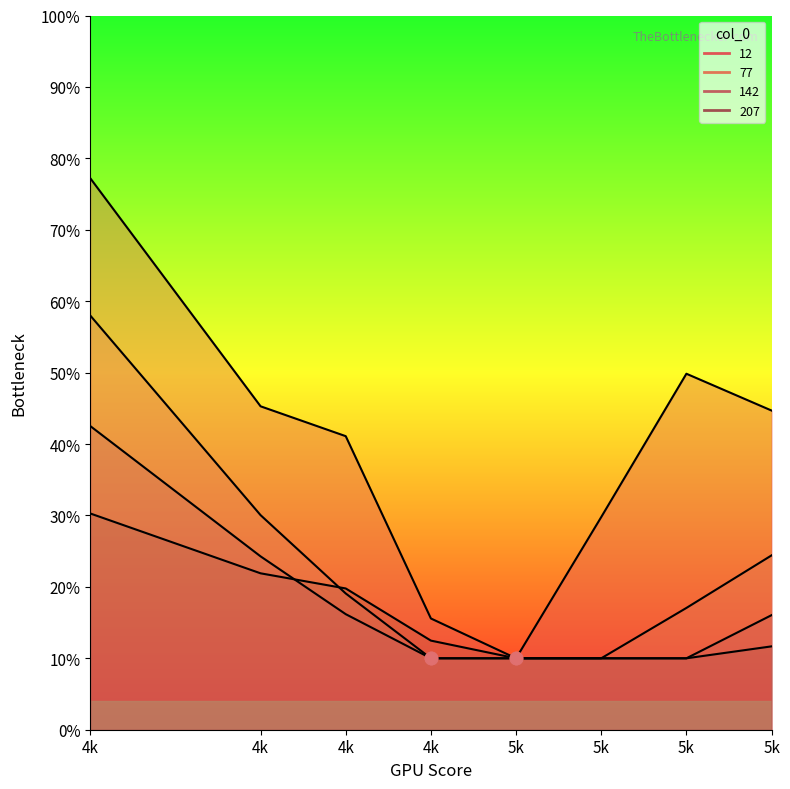

At how many categories does at least one series exceed 0?

8